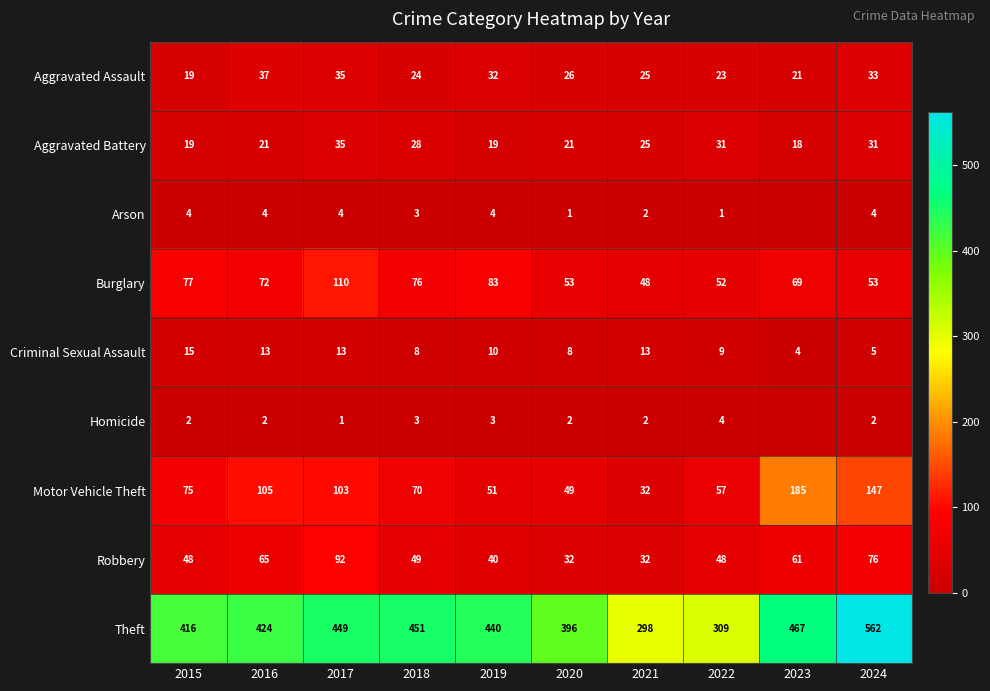

At which label is Aggravated Assault closest to 28?

2020